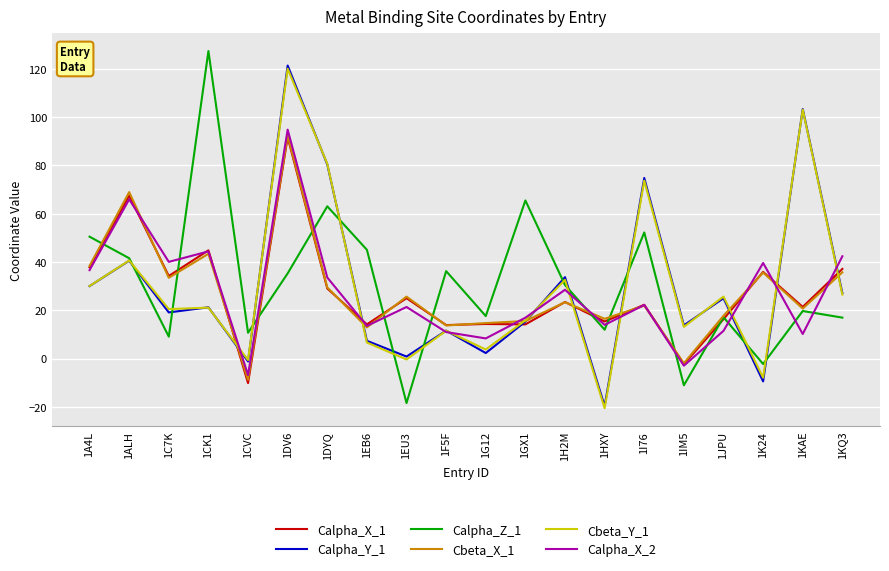

At which label does Cbeta_X_1 reach its minimum?

1CVC